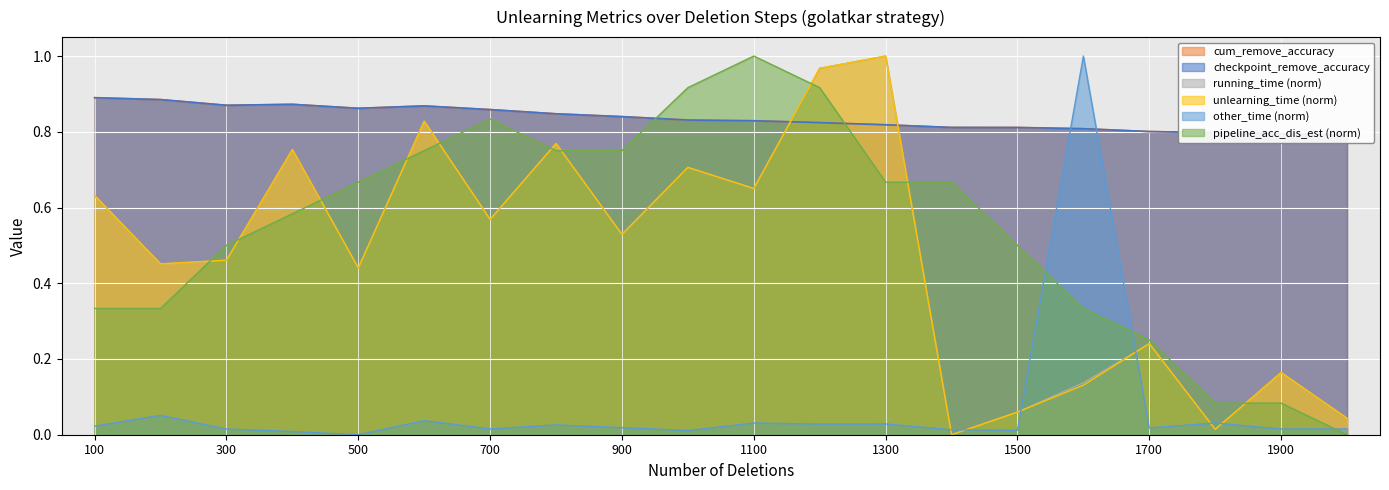

True or false: cum_remove_accuracy has a value of 1.4 at 700.

False